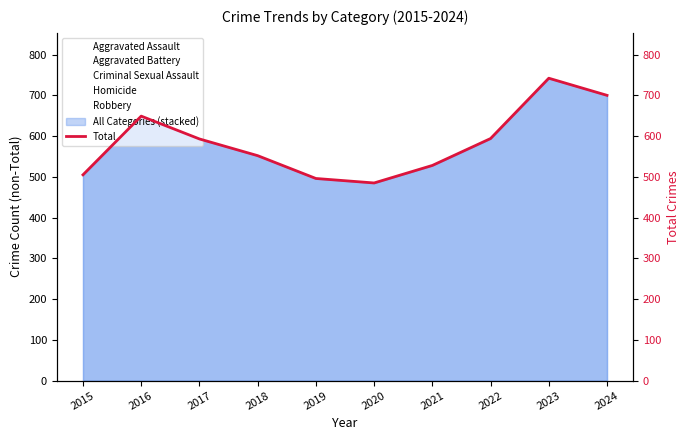

What is the minimum value shown in the chart?

485